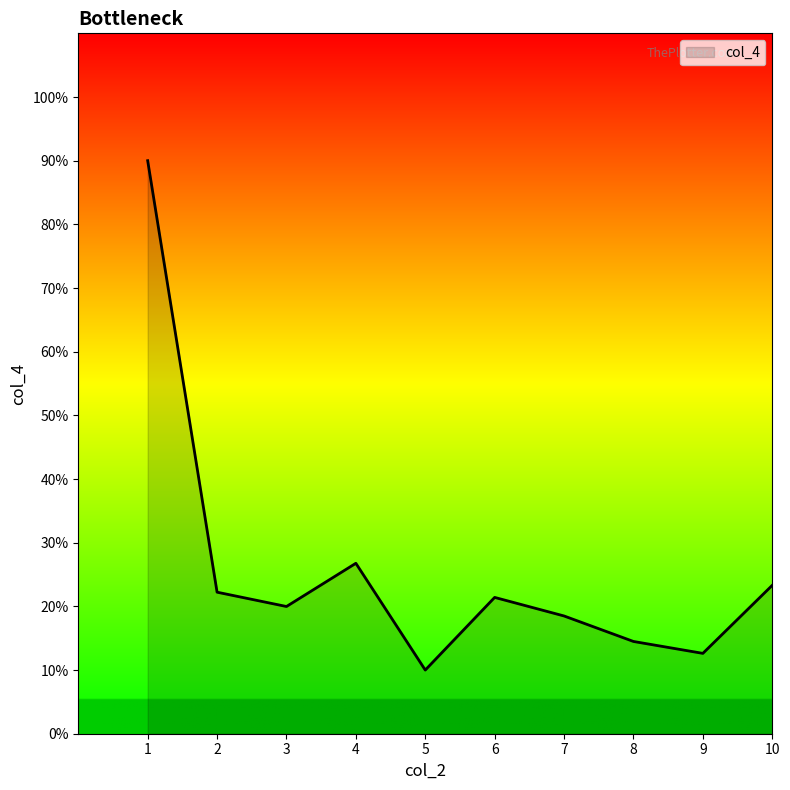

Reading left to right, transcribe all the data shown in this chart.

90.0	22.2	20.0	26.8	10.0	21.4	18.5	14.5	12.6	23.3